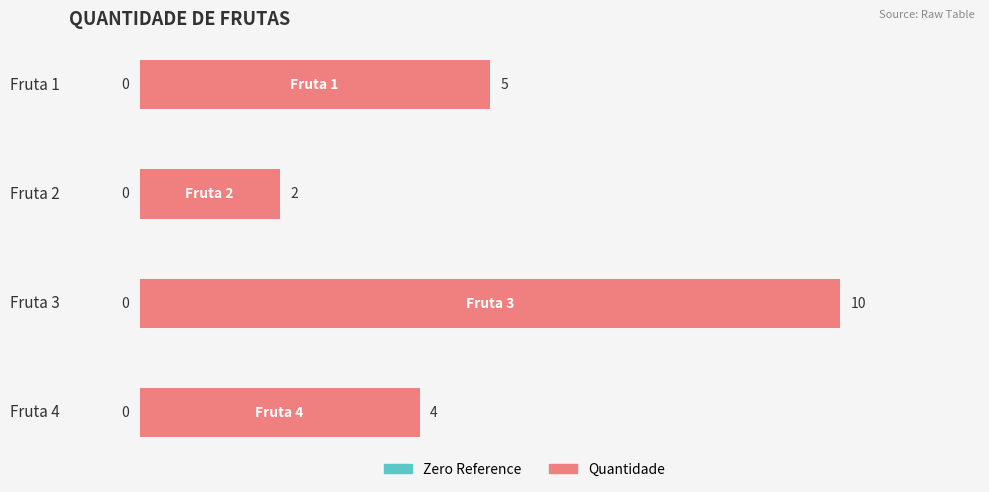

True or false: the data shows 4 at Fruta 4.

True